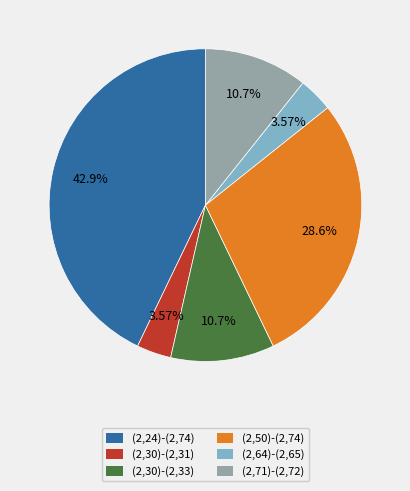

Does any single category account for the majority?

No